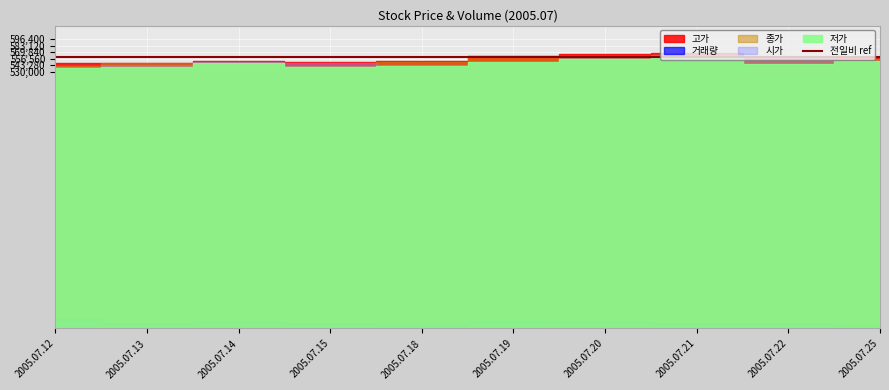

How many data points does each series have?

10